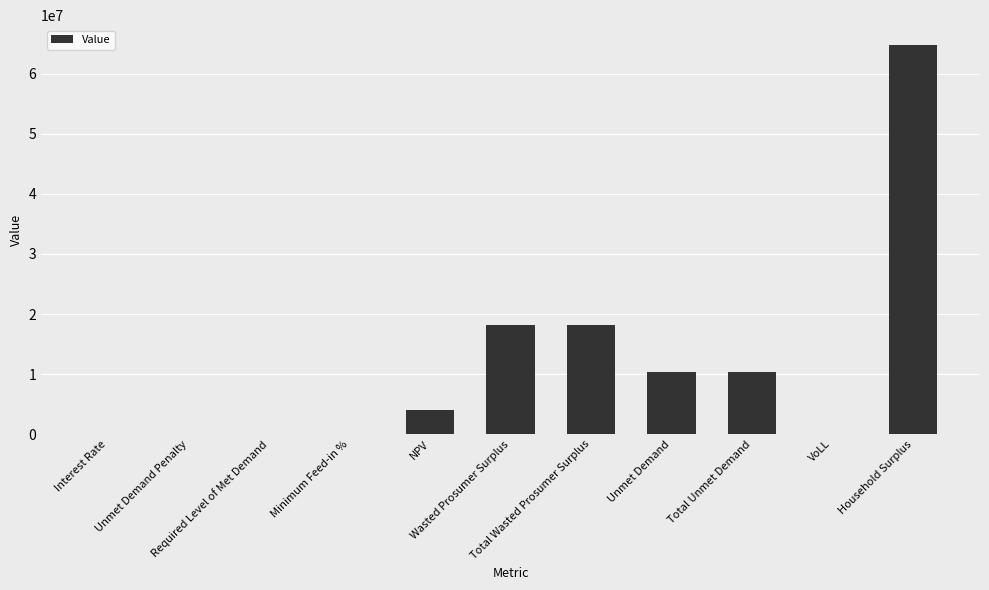

Is it true that the value at Household Surplus is 64851543.6?

True